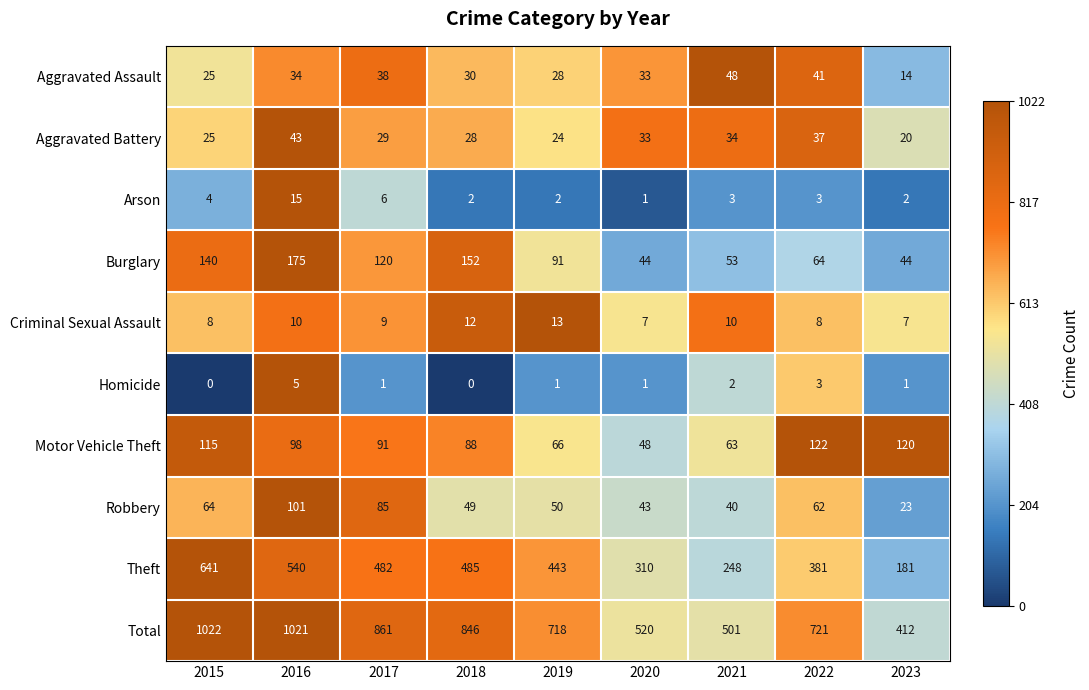

Rank the categories by Motor Vehicle Theft value from highest to lowest.

2022, 2023, 2015, 2016, 2017, 2018, 2019, 2021, 2020